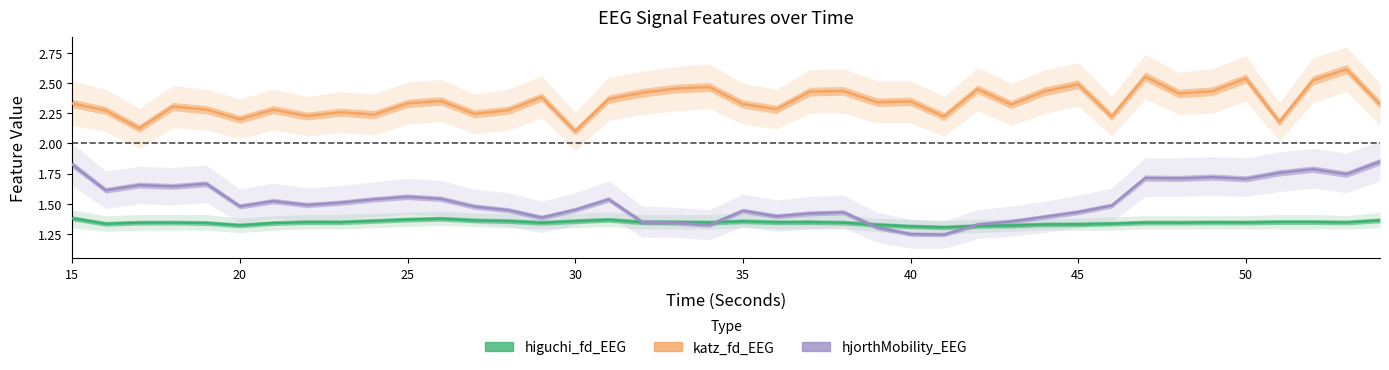

How many categories are shown in the chart?

40